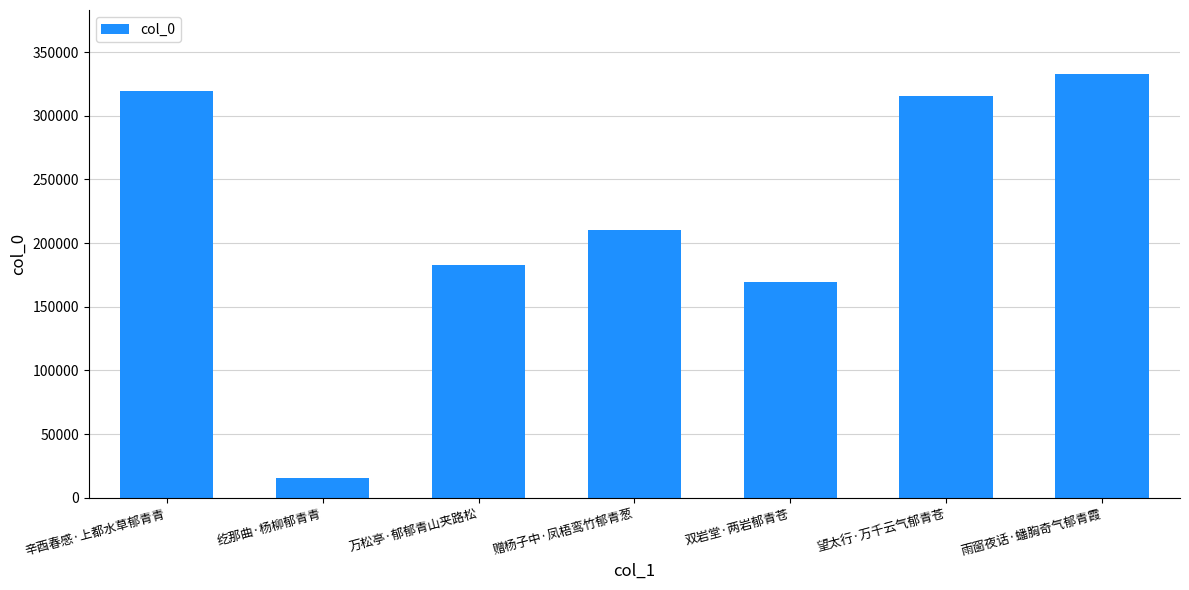

Count the number of categories in the chart.

7